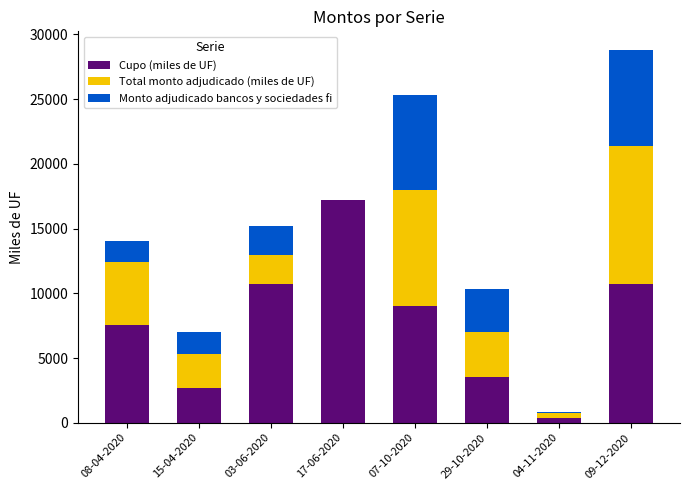

At which category is the sum across all series the highest?

09-12-2020